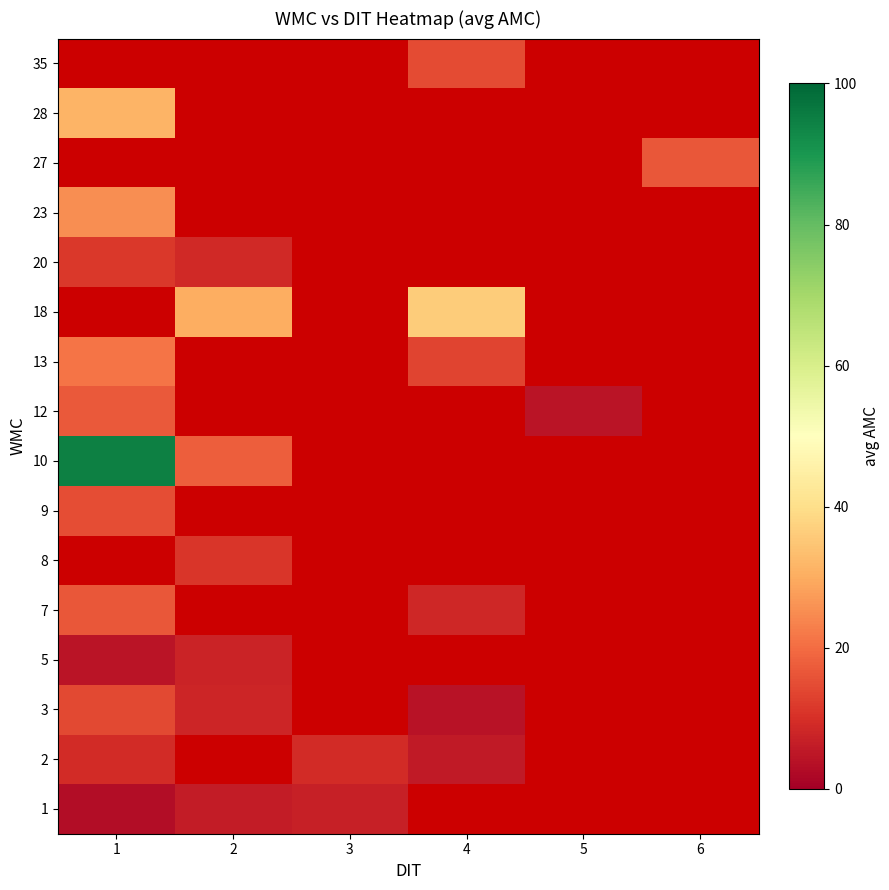

What is the greatest value displayed?

94.7